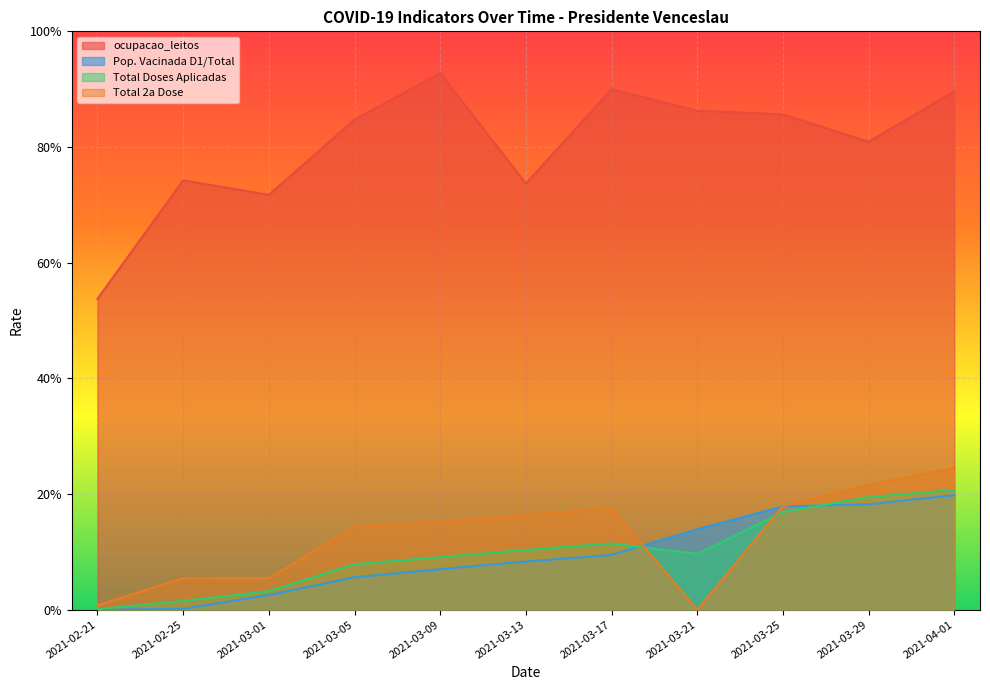

What is the value of the Total 2a Dose point at the 4th from the left?

0.1